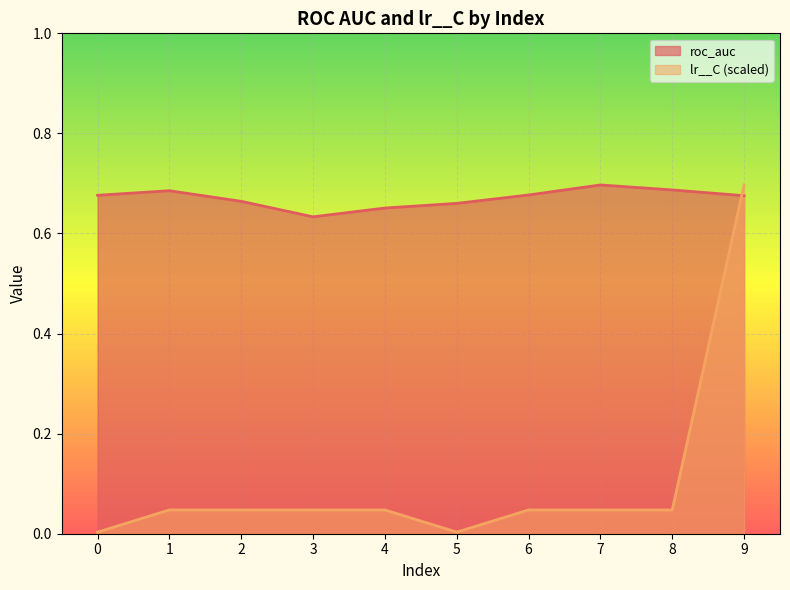

List the labels in order of roc_auc value, largest first.

7, 8, 1, 6, 0, 9, 2, 5, 4, 3